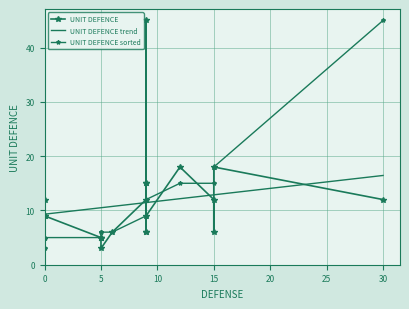

List the labels in order of value, largest first.

11, 5, 9, 12, 13, 1, 3, 6, 10, 2, 8, 15, 0, 4, 7, 14, 16, 17, 18, 19